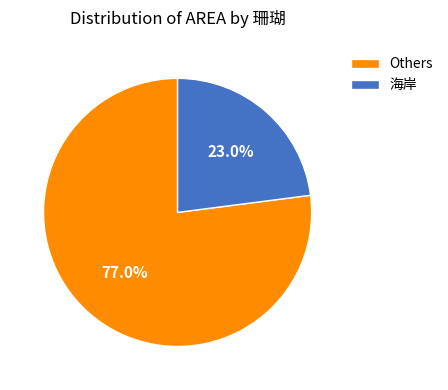

Which category accounts for the majority?

Others